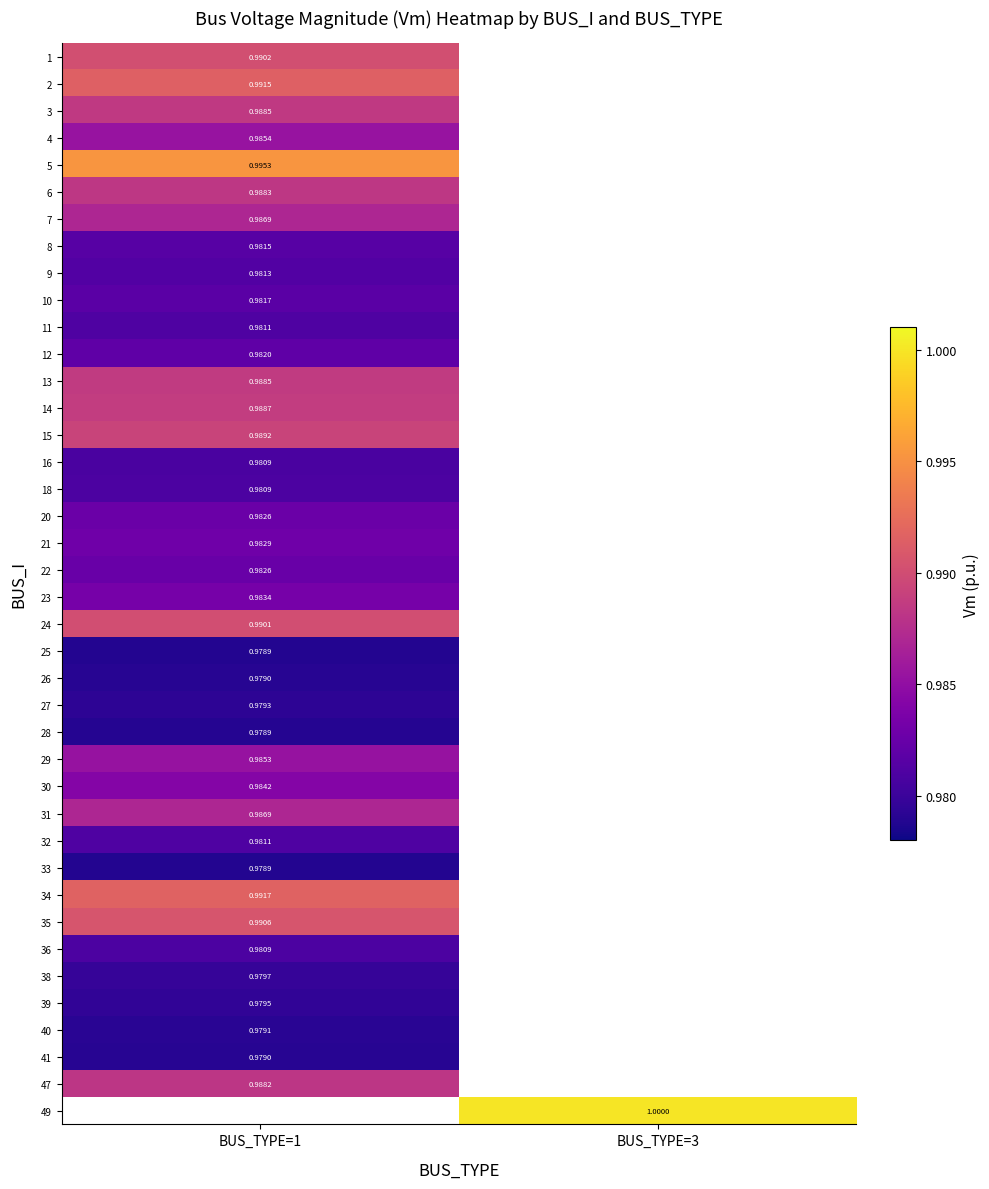

Between BUS_TYPE=3 and BUS_TYPE=1, which is larger?

BUS_TYPE=1